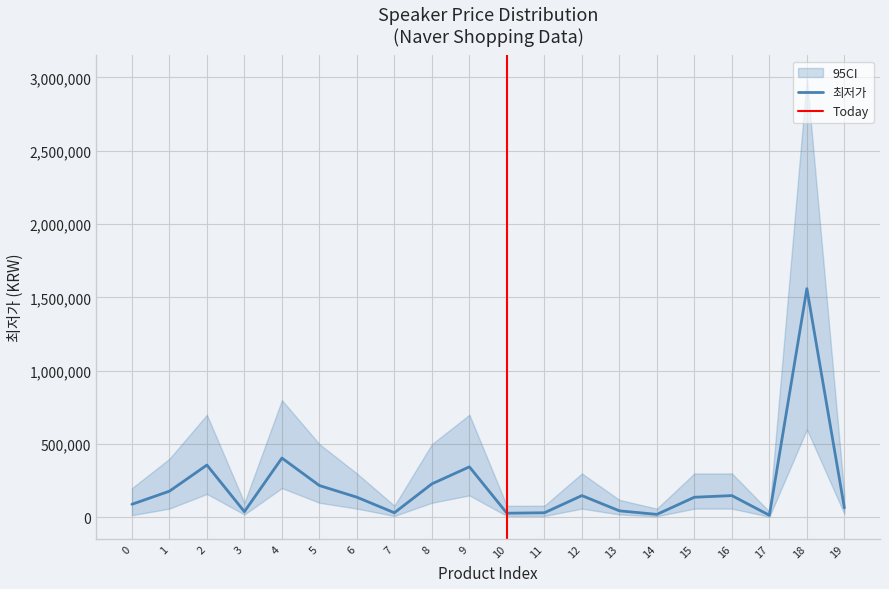

Rank the categories by value from highest to lowest.

18, 4, 2, 9, 8, 5, 1, 12, 16, 6, 15, 0, 19, 13, 3, 7, 11, 10, 14, 17